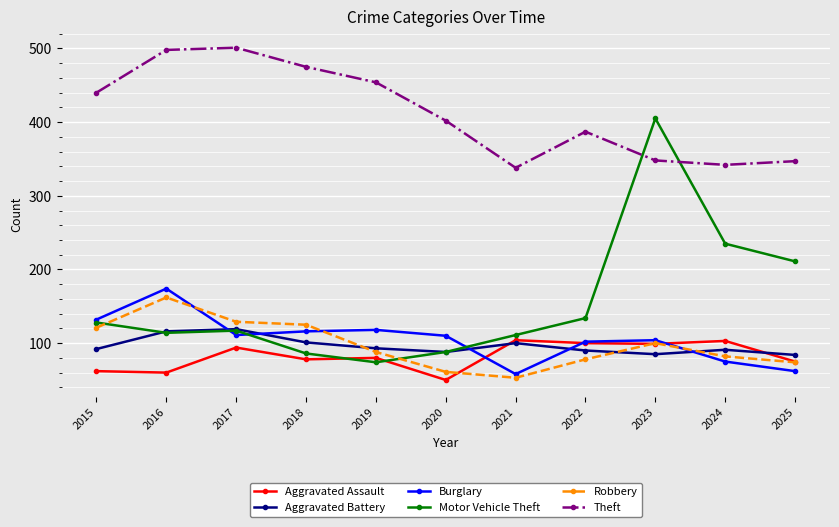

True or false: Theft and Robbery intersect in this chart.

False